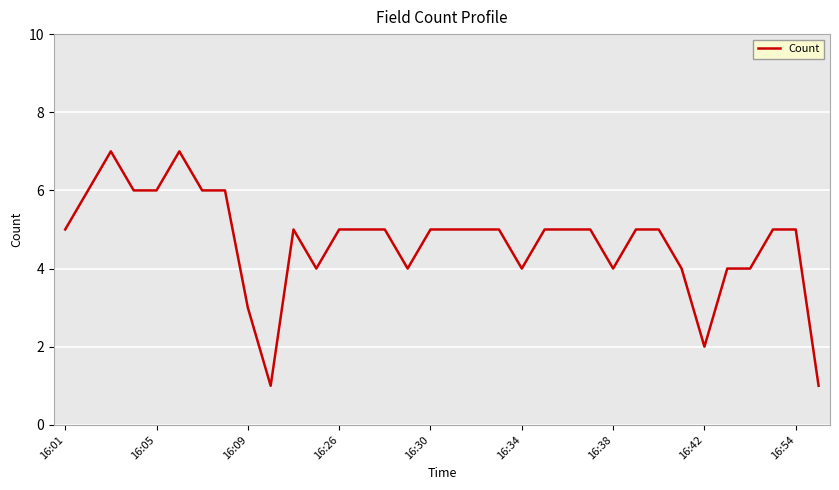

What is the greatest value displayed?

7